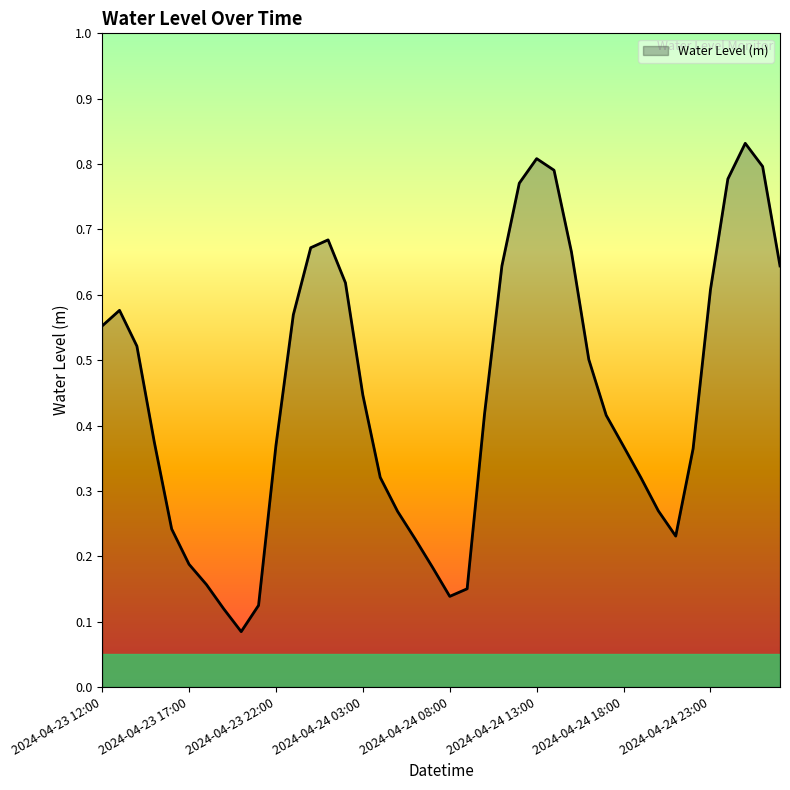

What is the label of the 21st point from the left?

2024-04-24 08:00